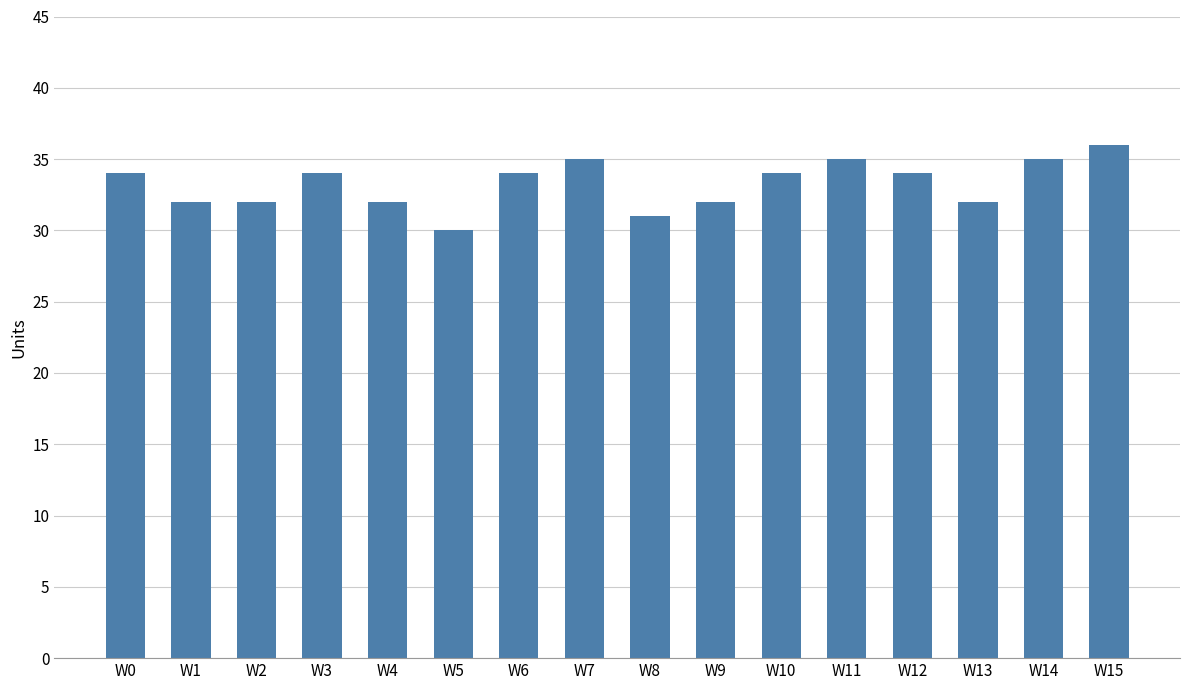

Reading right to left, list all the values displayed in this chart.

W15=36	W14=35	W13=32	W12=34	W11=35	W10=34	W9=32	W8=31	W7=35	W6=34	W5=30	W4=32	W3=34	W2=32	W1=32	W0=34